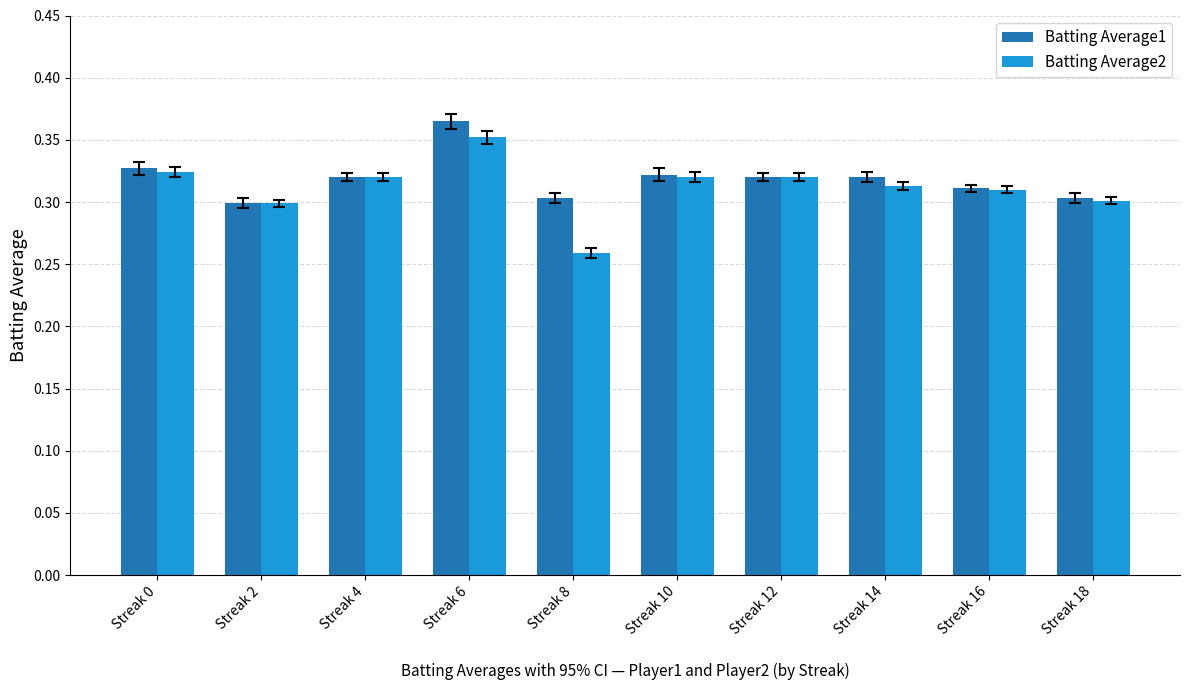

What is the total value across all series at Streak 12?

0.6